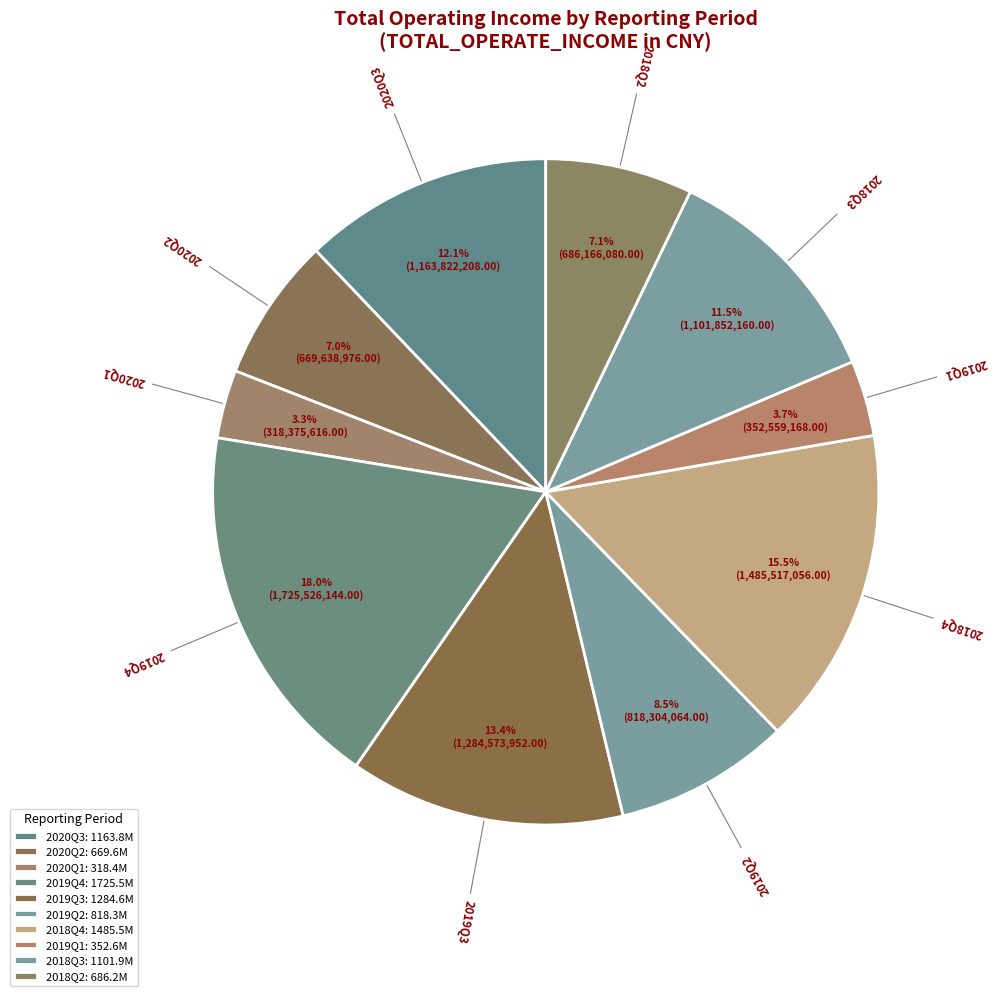

True or false: 2020Q3 accounts for 23% of the total.

False